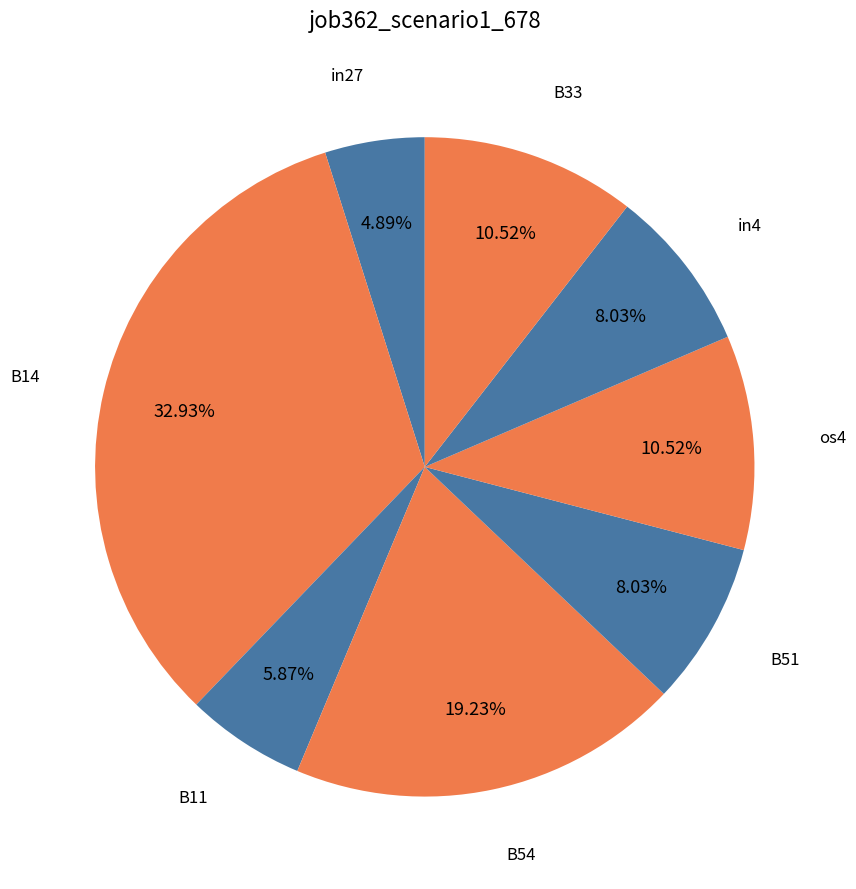

Count the number of slices in the pie.

8